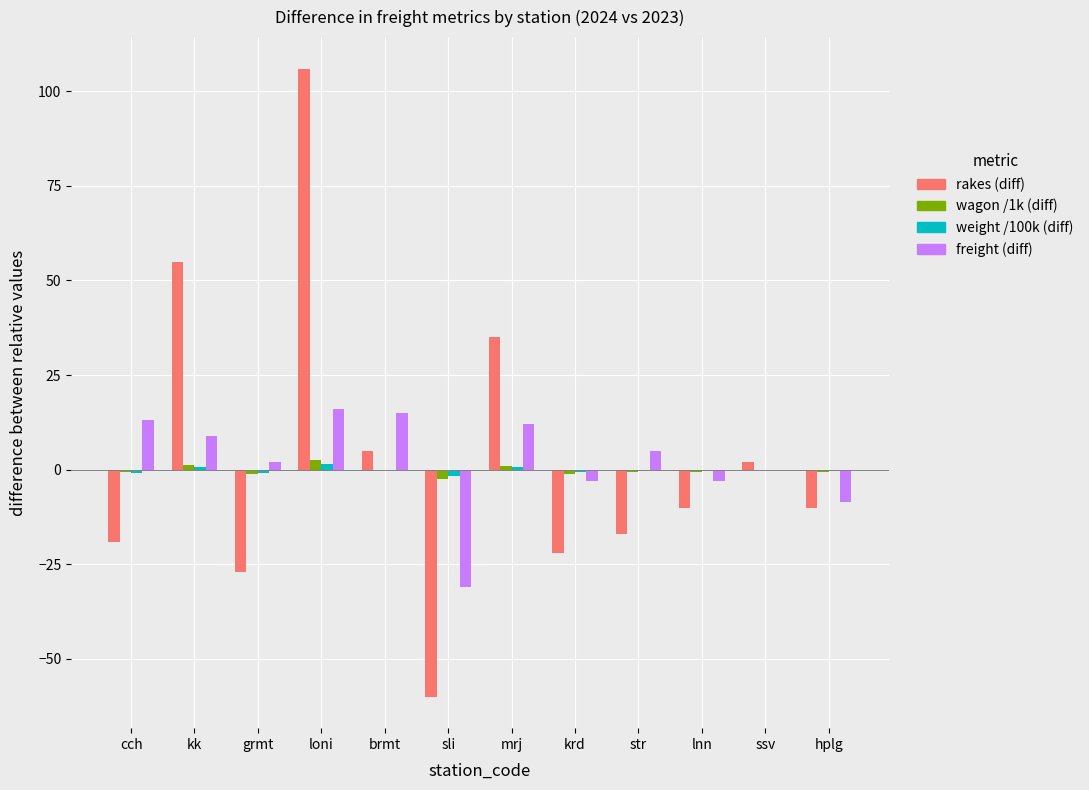

What is the label of the 11th bar from the right?

kk